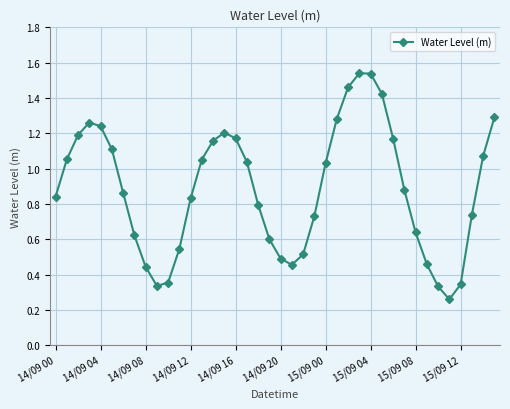

What is the sum of all values?

35.4